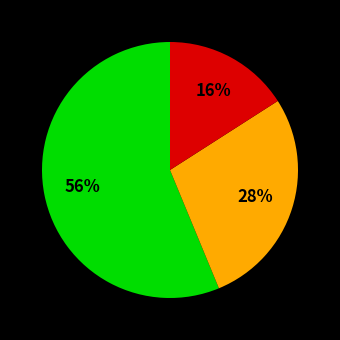

Does any single category account for the majority?

Yes